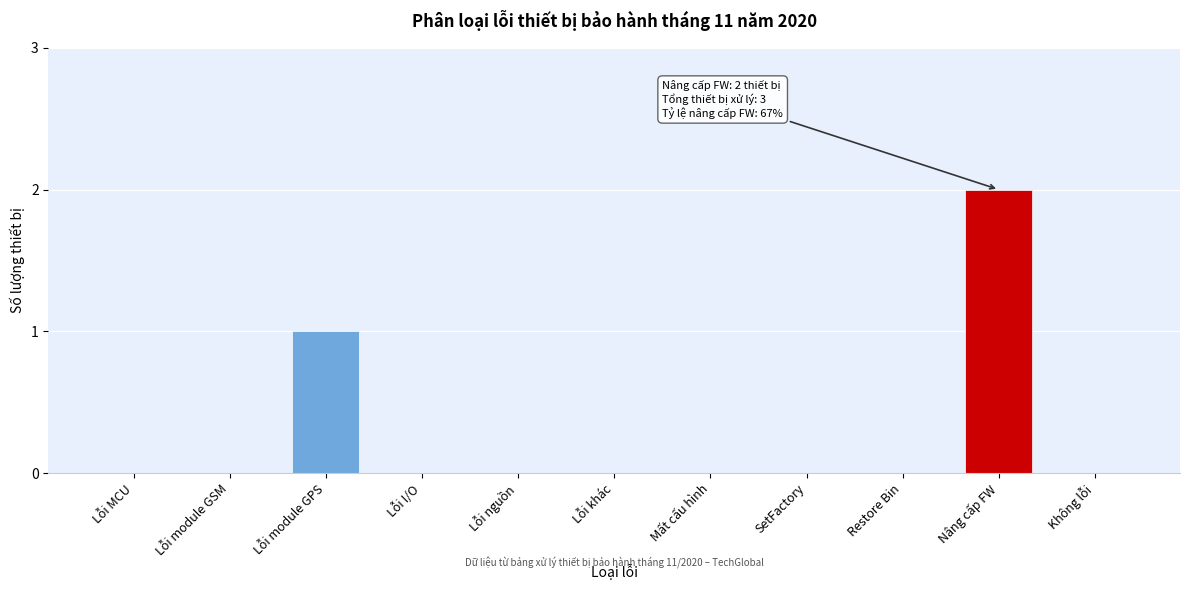

Reading right to left, list all the values displayed in this chart.

Không lỗi=0	Nâng cấp FW=2	Restore Bin=0	SetFactory=0	Mất cấu hình=0	Lỗi khác=0	Lỗi nguồn=0	Lỗi I/O=0	Lỗi module GPS=1	Lỗi module GSM=0	Lỗi MCU=0